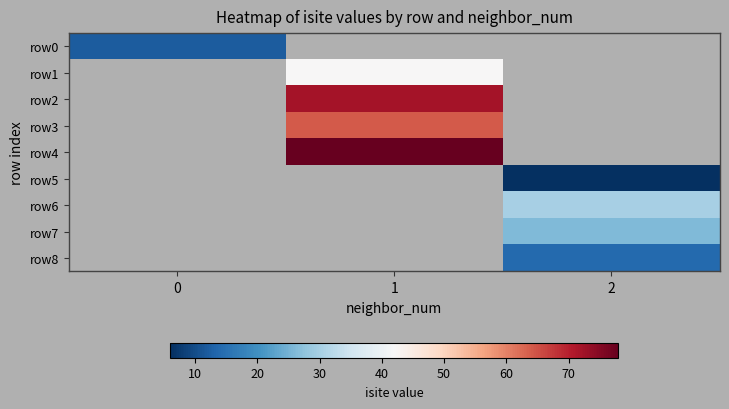

At which category does the chart reach its peak across all series?

1